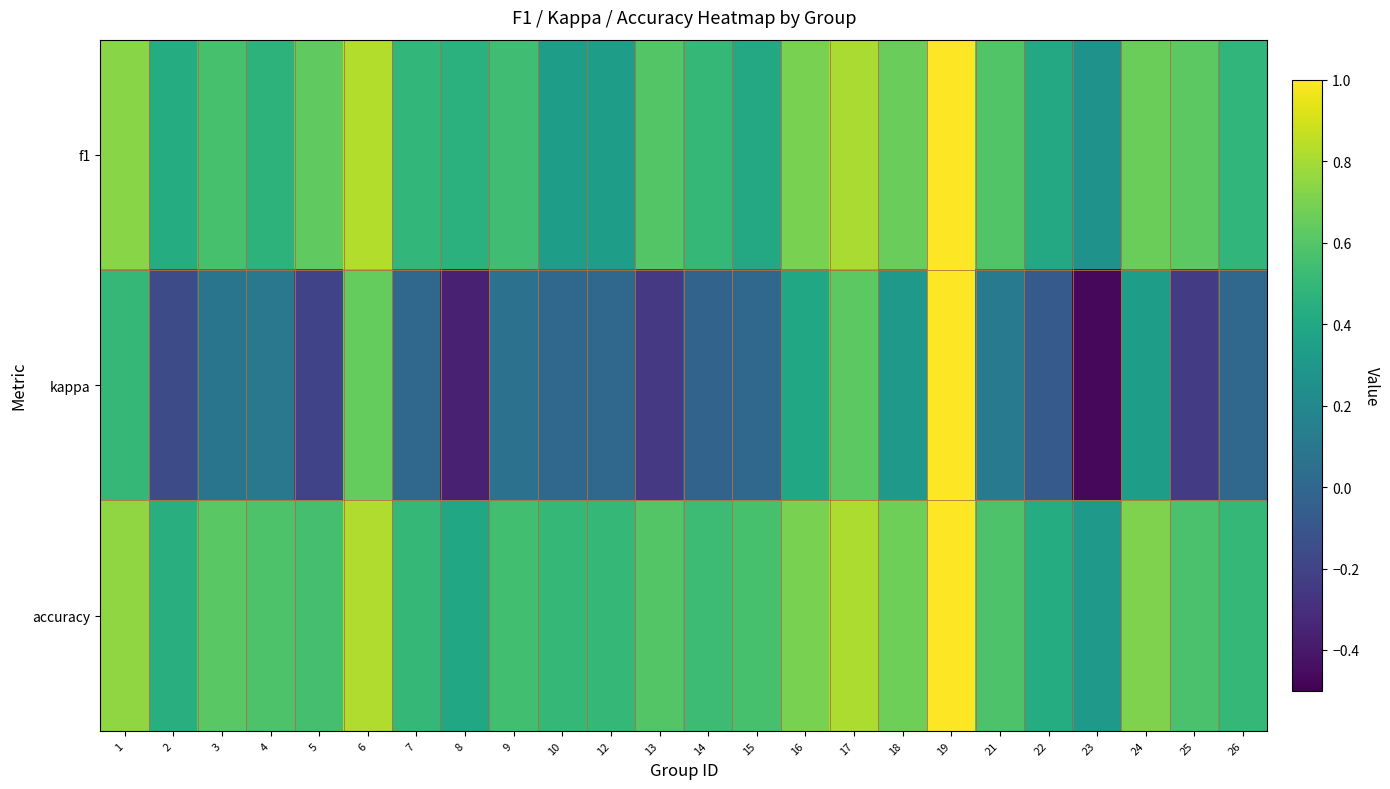

What is the total value across all series at 3?

1.3